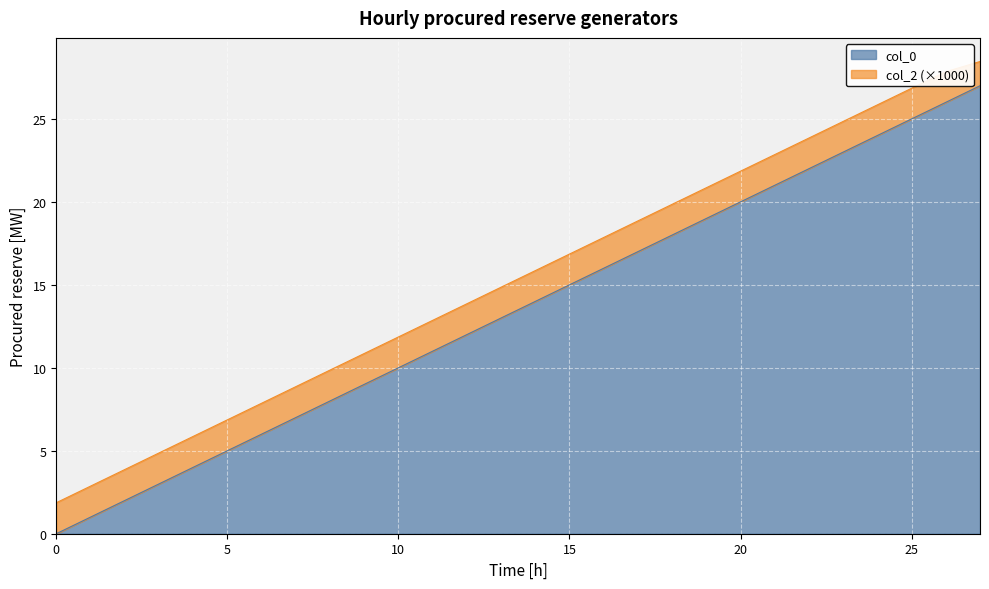

Reading left to right, transcribe all the data shown in this chart.

0=0	1=1	2=2	3=3	4=4	5=5	6=6	7=7	8=8	9=9	10=10	11=11	12=12	13=13	14=14	15=15	16=16	17=17	18=18	19=19	20=20	21=21	22=22	23=23	24=24	25=25	26=26	27=27